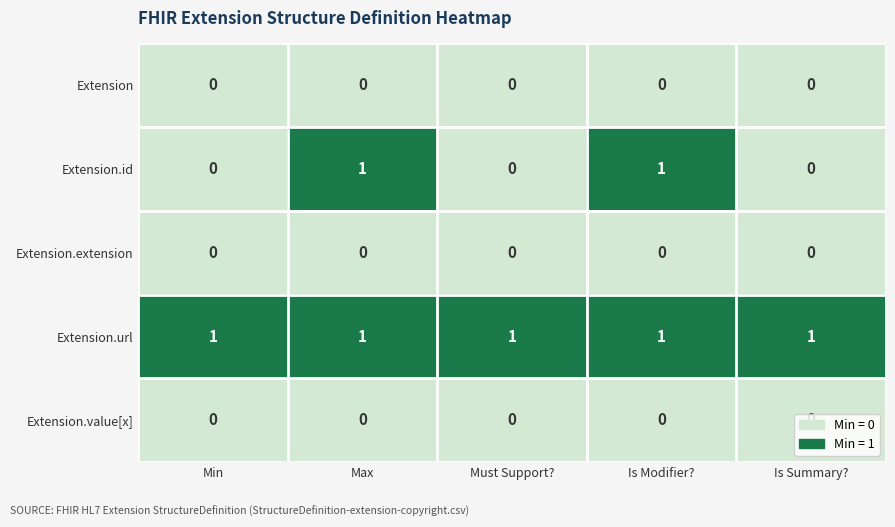

Which series has the widest spread of values?

Extension.id